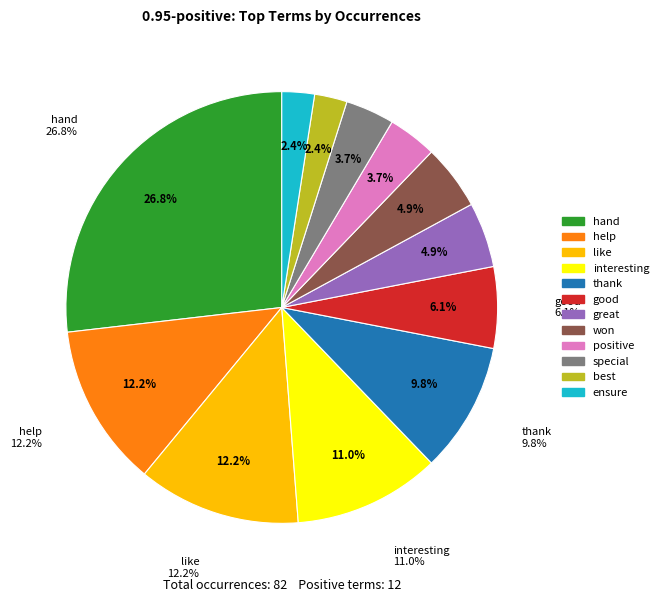

The hand slice represents 37% of the pie. True or false?

False